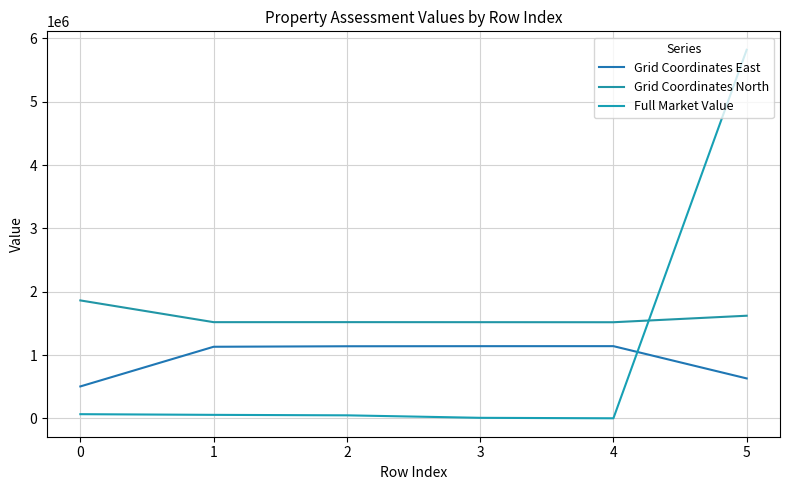

Reading left to right, transcribe all the data shown in this chart.

Grid Coordinates East: 0=504508	1=1130741	2=1138713	3=1140068	4=1140457	5=630906
Grid Coordinates North: 0=1862404	1=1519170	2=1519594	3=1518917	4=1518012	5=1620766
Full Market Value: 0=66500	1=55800	2=48300	3=9000	4=1500	5=5819534